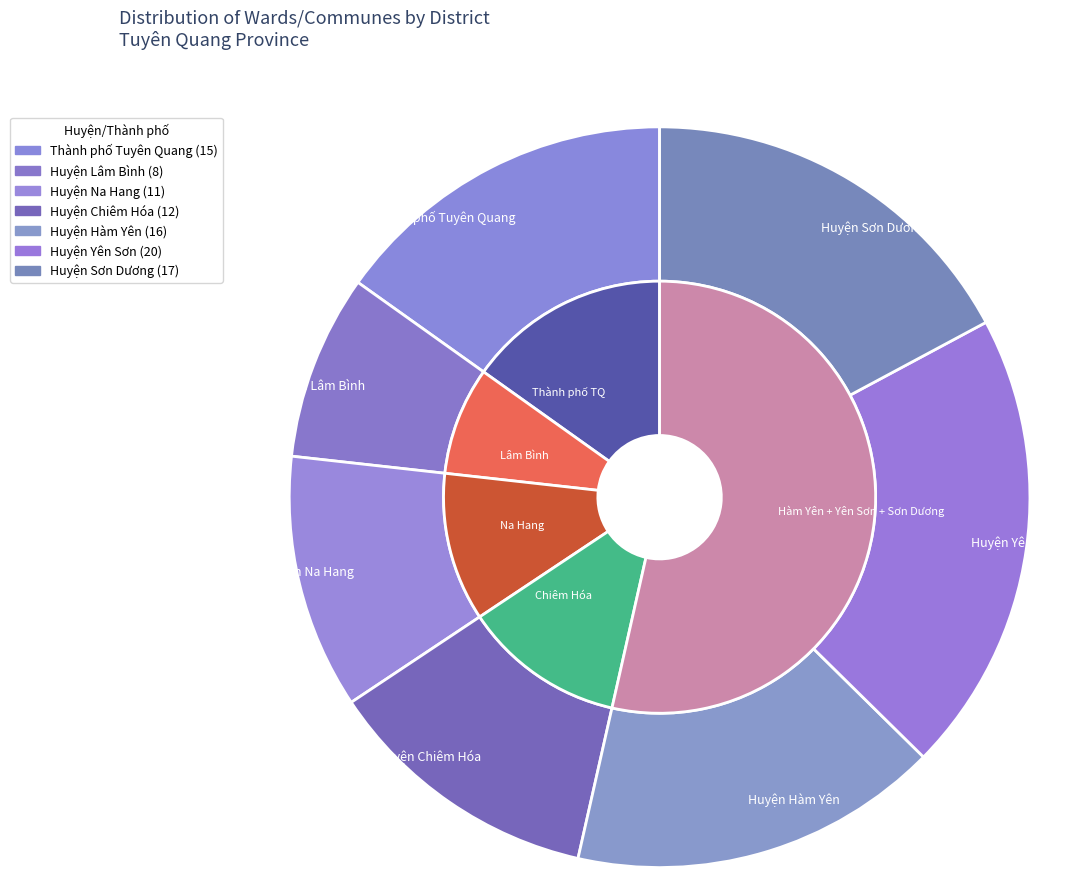

How many slices are in this pie chart?

7